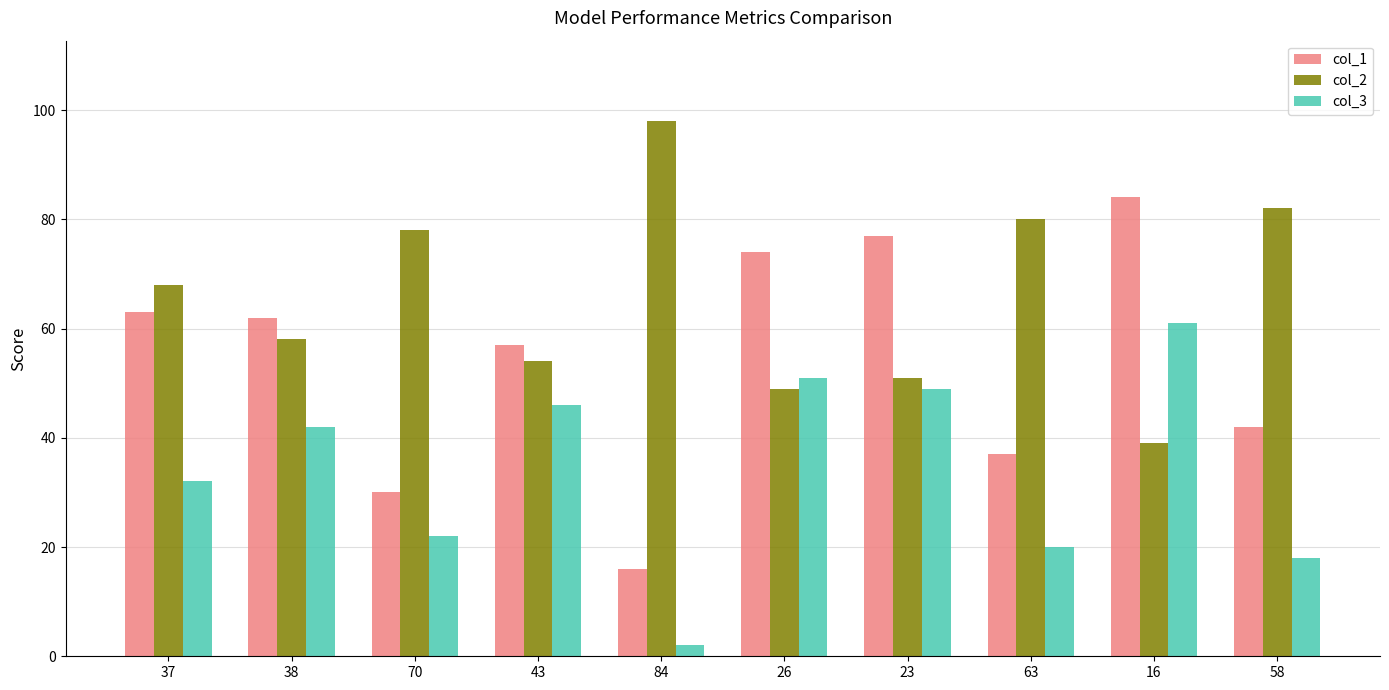

Reading right to left, transcribe all the data shown in this chart.

col_1: 58=42	16=84	63=37	23=77	26=74	84=16	43=57	70=30	38=62	37=63
col_2: 58=82	16=39	63=80	23=51	26=49	84=98	43=54	70=78	38=58	37=68
col_3: 58=18	16=61	63=20	23=49	26=51	84=2	43=46	70=22	38=42	37=32